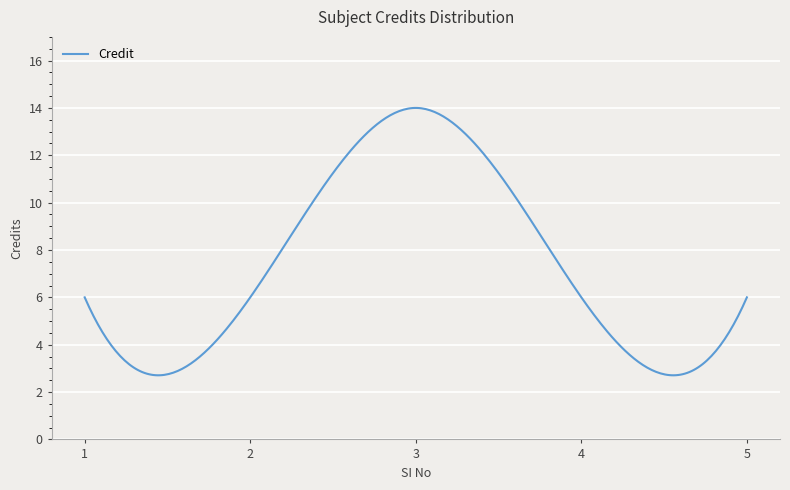

What is the minimum value shown in the chart?

2.7